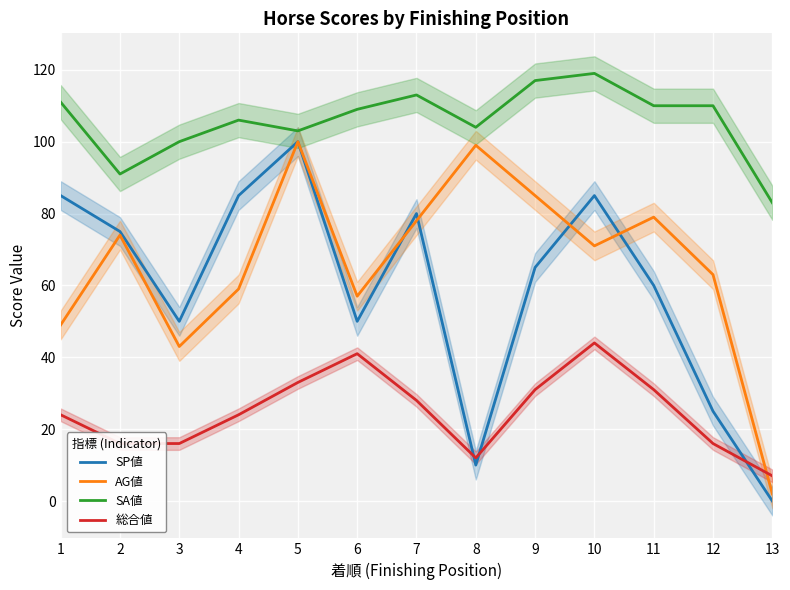

How many values in the SA値 series exceed 109?

6